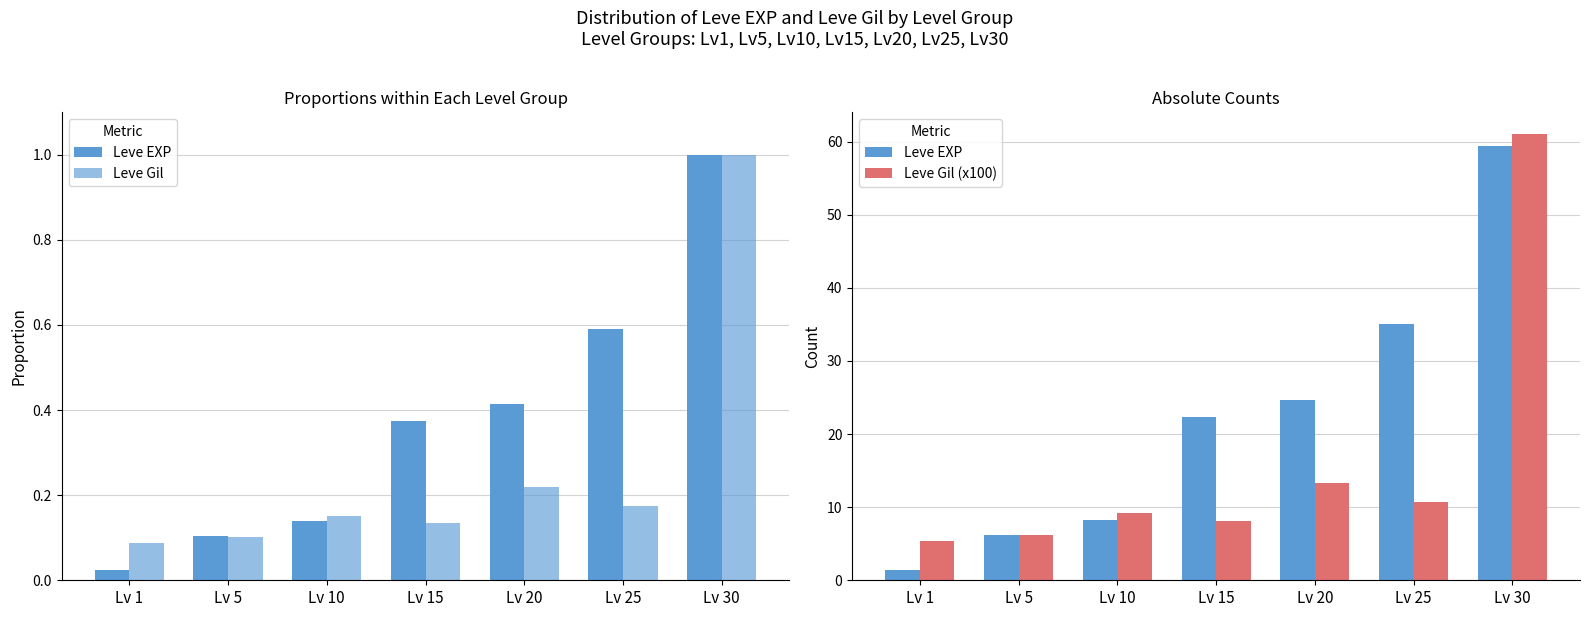

Which category has the highest value in the Leve Gil (norm) series?

Lv 30